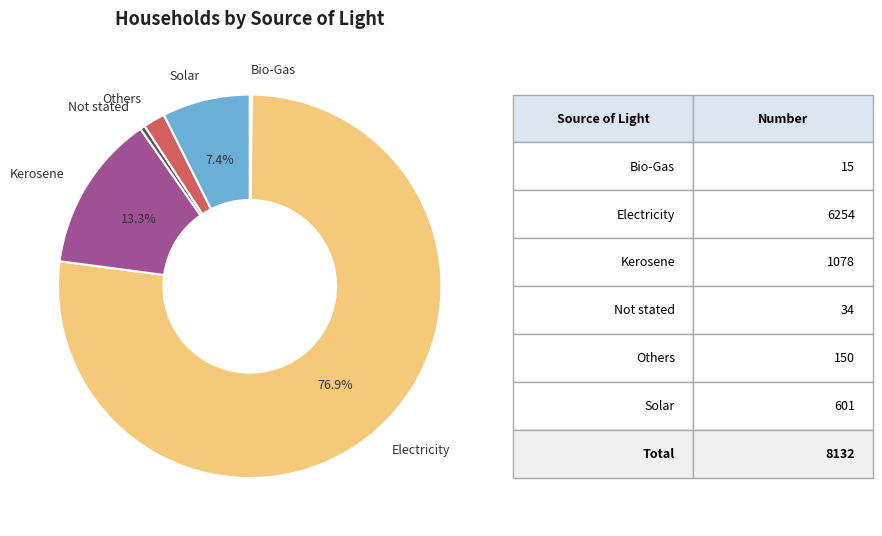

Which slice is the largest?

Electricity